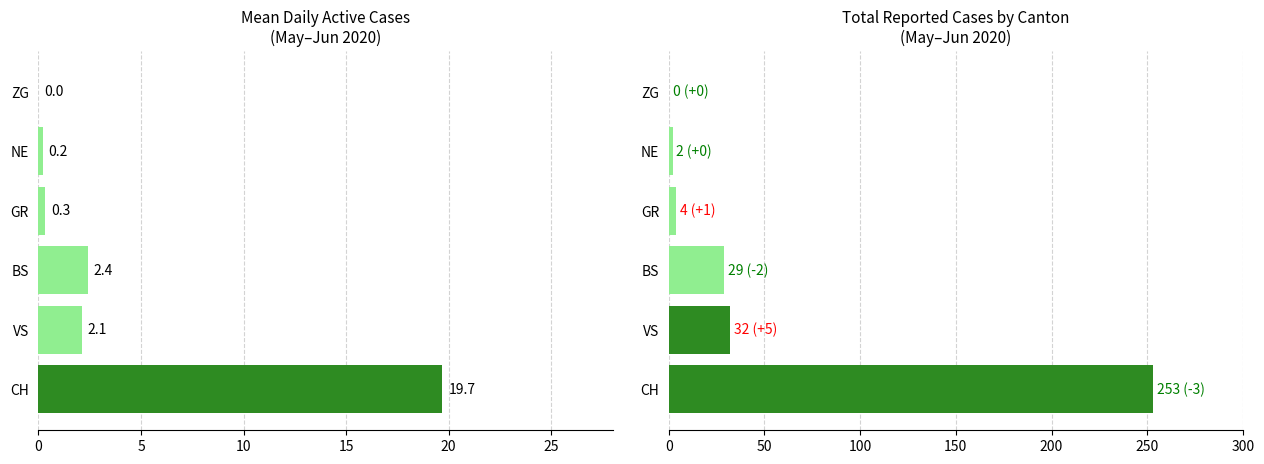

What is the highest value of the Total Cases series?

253.0